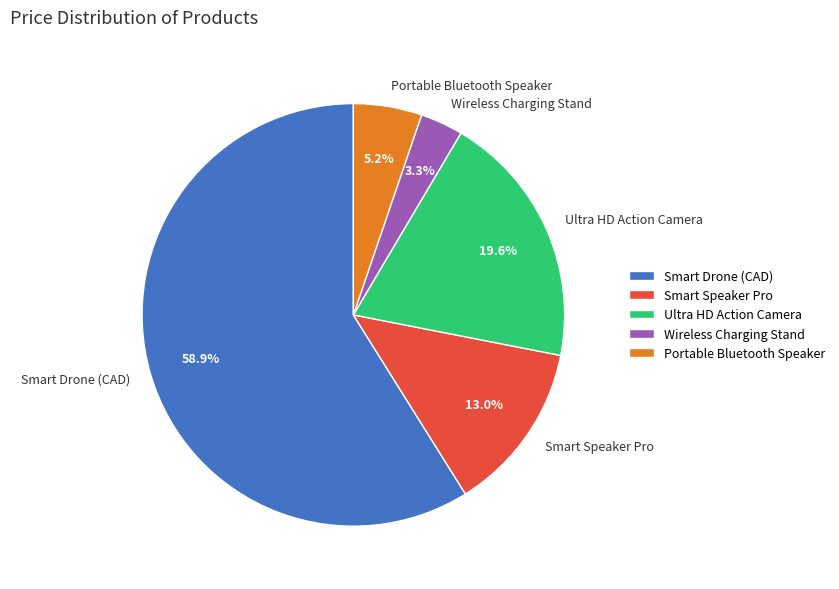

To the nearest percent, what portion does Ultra HD Action Camera represent?

20%